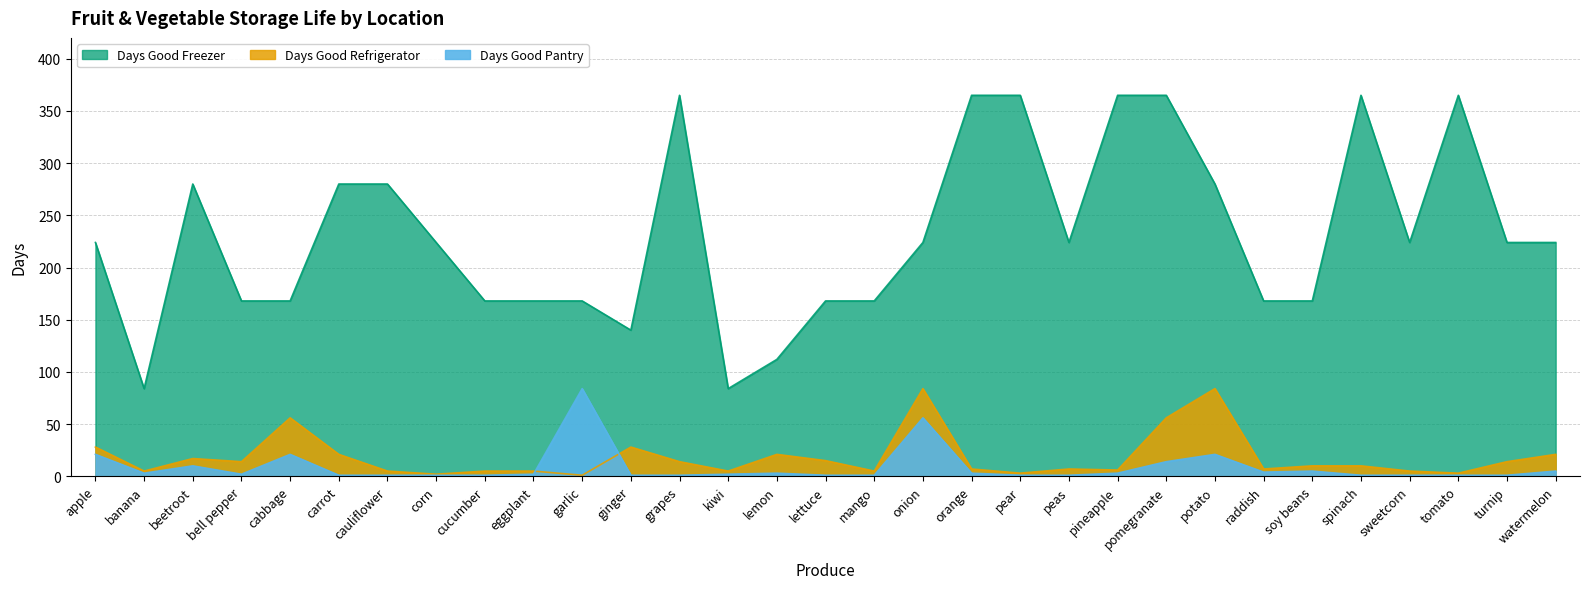

Between which two adjacent categories do Days Good Refrigerator and Days Good Pantry first intersect?

eggplant and garlic